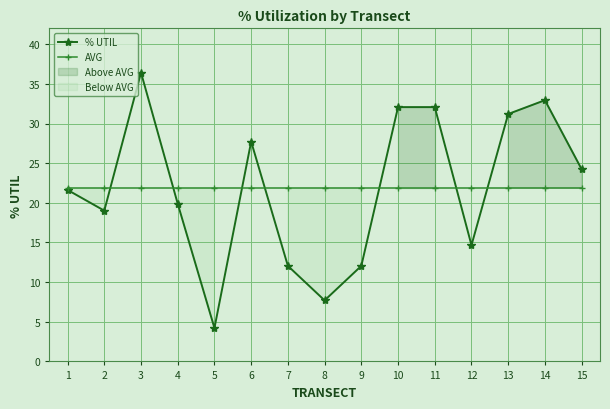

Is it true that AVG equals 21.9 at 13?

True